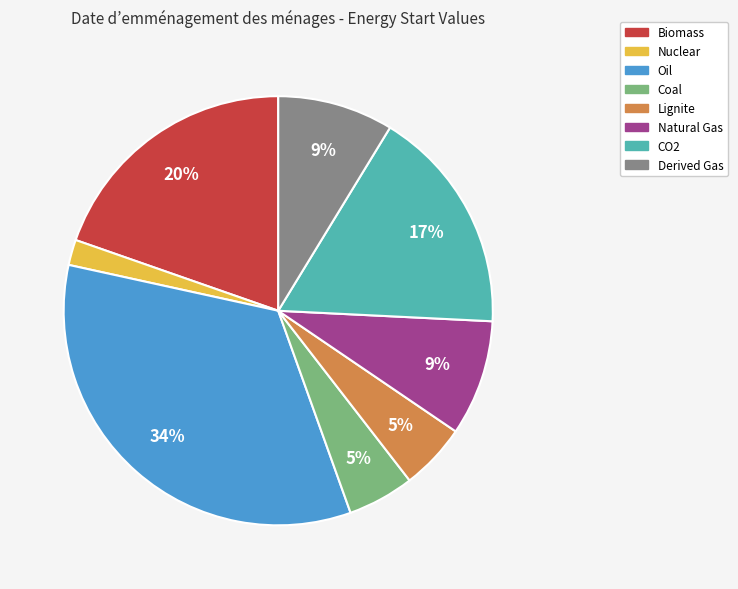

Which slice is the smallest?

Nuclear